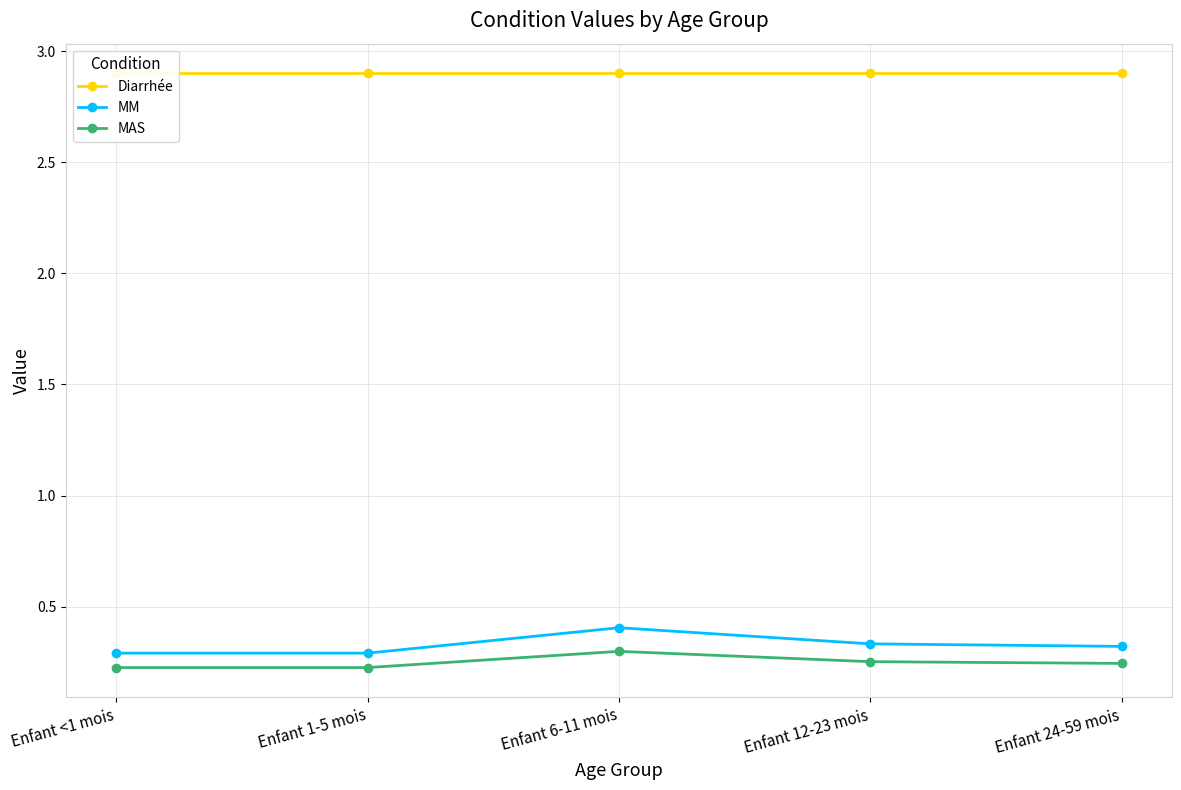

The MM series shows 0.3 at Enfant 24-59 mois. True or false?

True